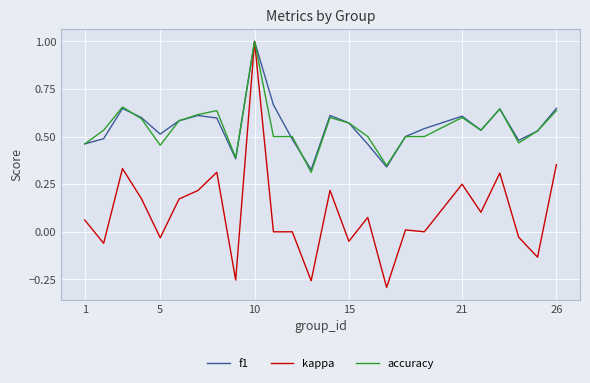

Which series has the widest spread of values?

kappa